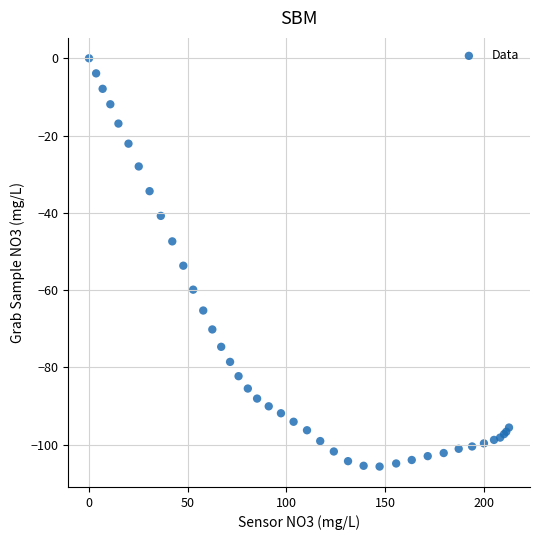

What Y value in the scatter plot is closest to -52?

-53.7